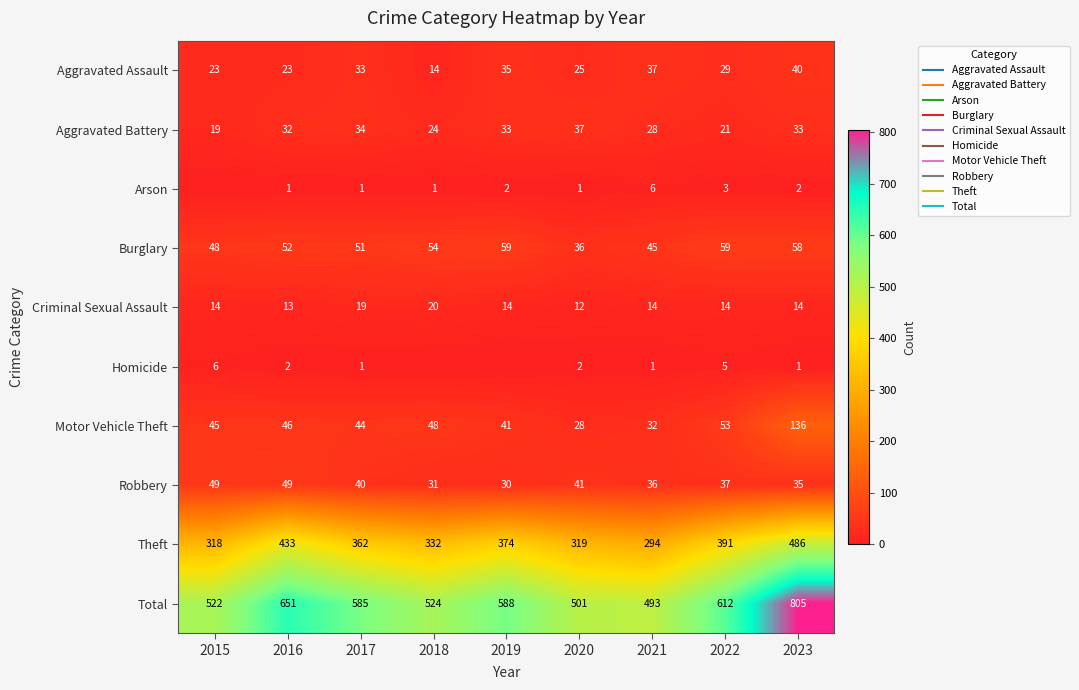

What is the average value of the Arson series?

2